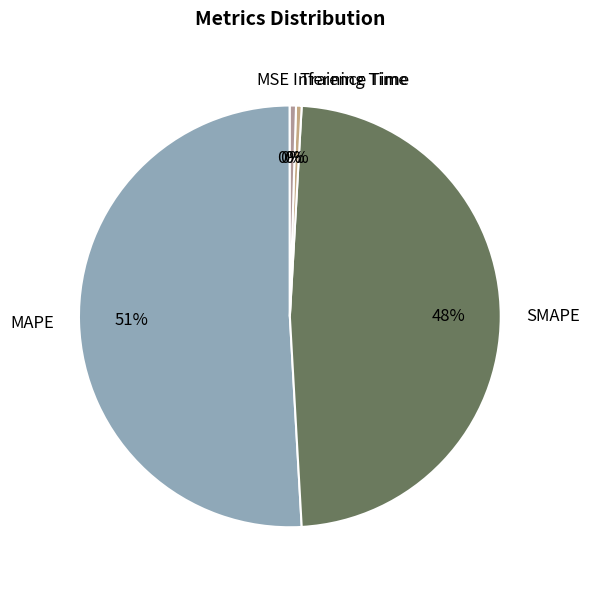

What is the largest slice in the pie chart?

MAPE